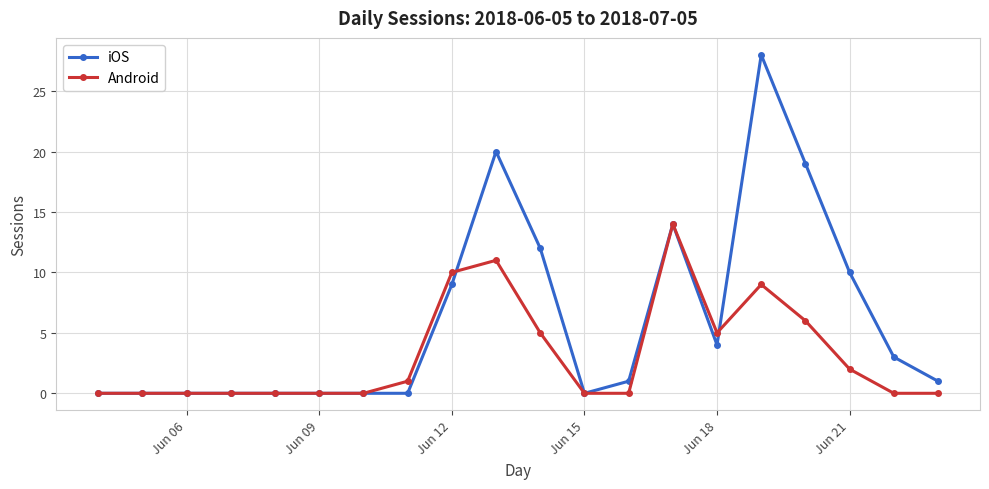

Which series has the largest range (max minus min)?

iOS